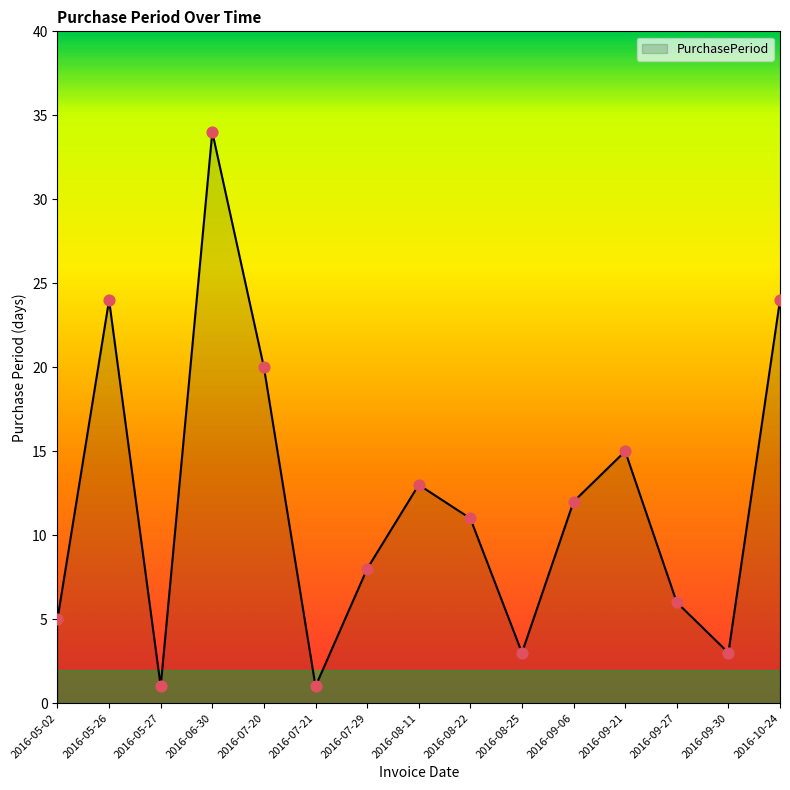

Which has a higher value, 2016-05-26 or 2016-07-20?

2016-05-26